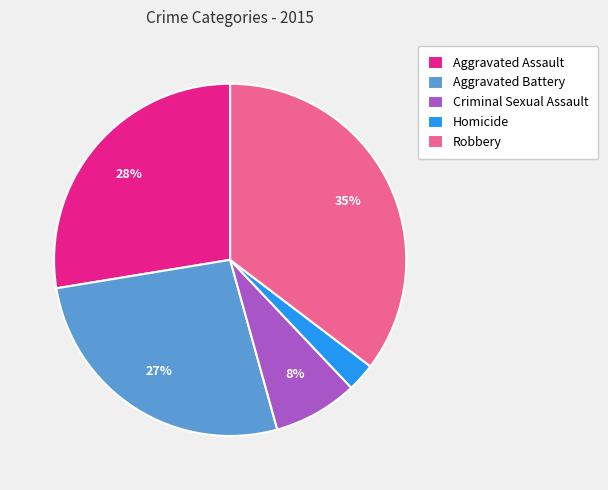

To the nearest percent, what is the difference between the Homicide and Criminal Sexual Assault slice percentages?

5%